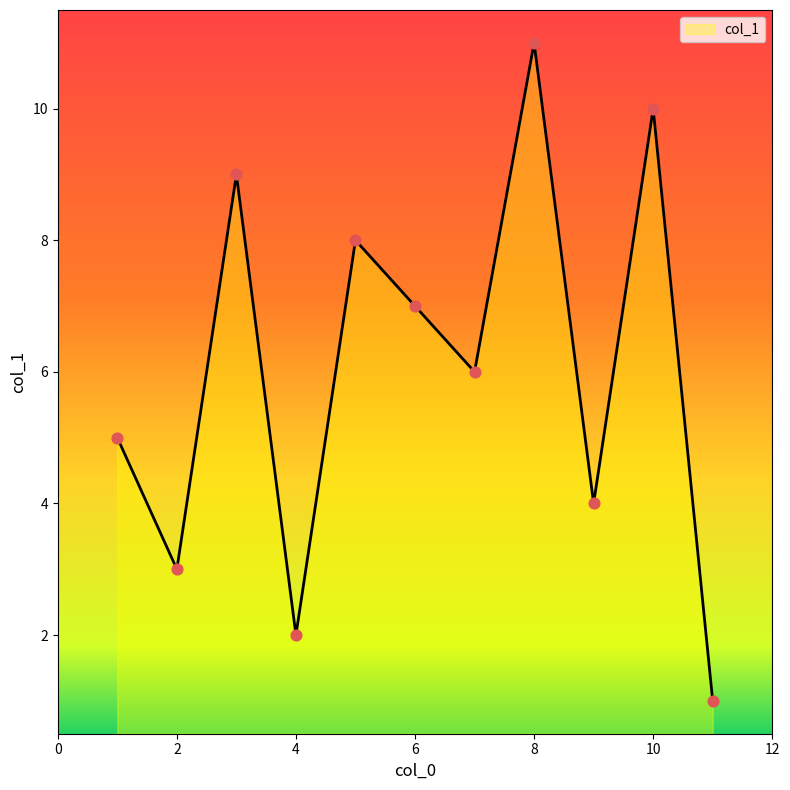

What is the maximum value shown in the chart?

11